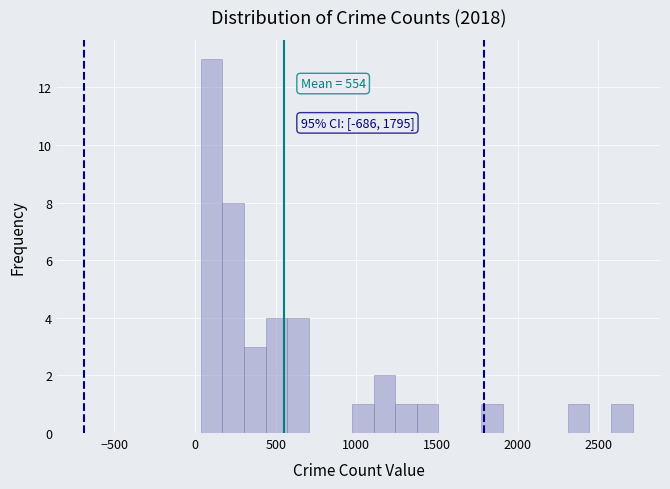

Read against the x-axis, roughly where is the centre of the tallest bar?

100